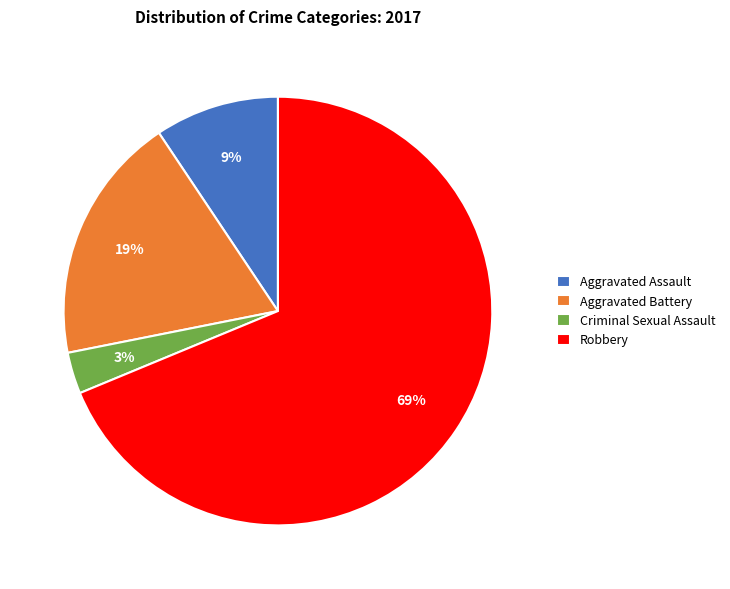

Is the sum of Criminal Sexual Assault and Aggravated Assault greater than half?

No